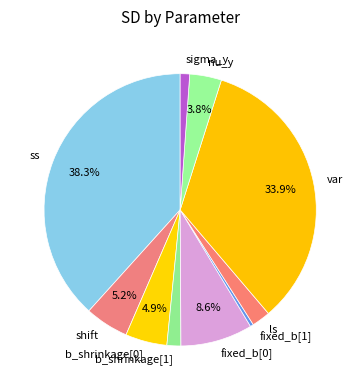

How many slices are in this pie chart?

10